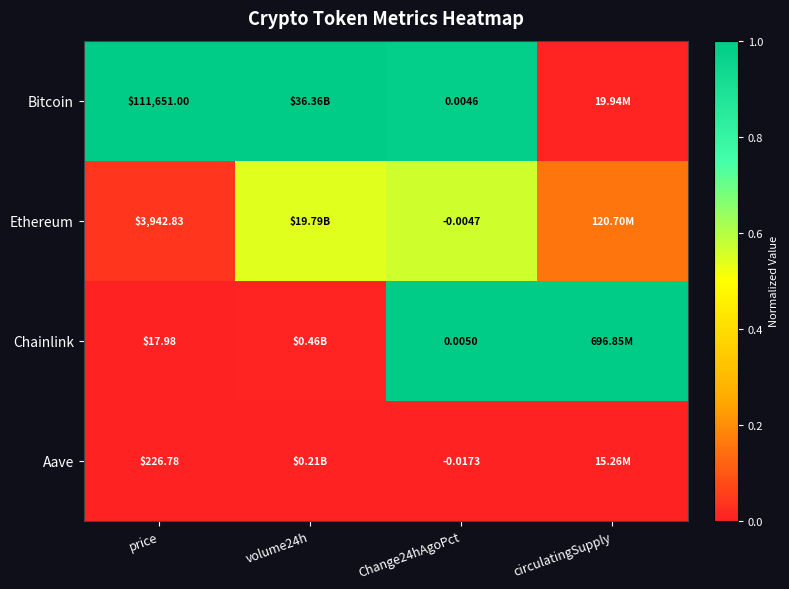

Rank the series at Change24hAgoPct from highest to lowest value.

Chainlink, Bitcoin, Ethereum, Aave